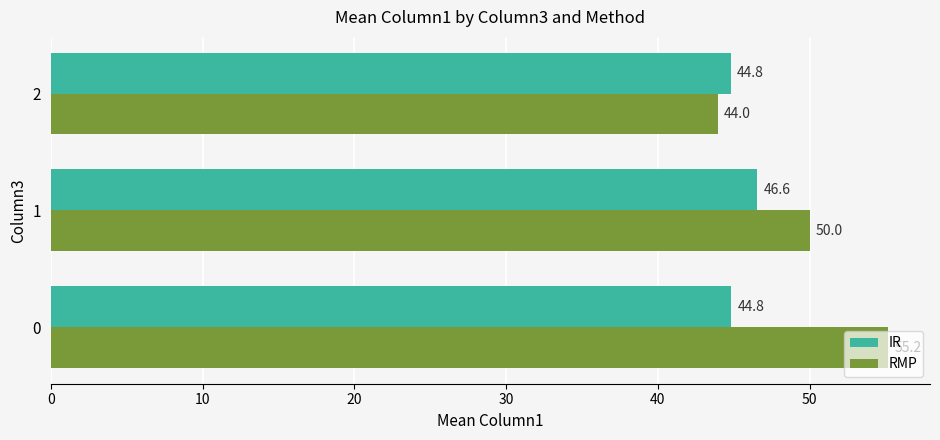

What is the approximate value of RMP at 0?

55.2